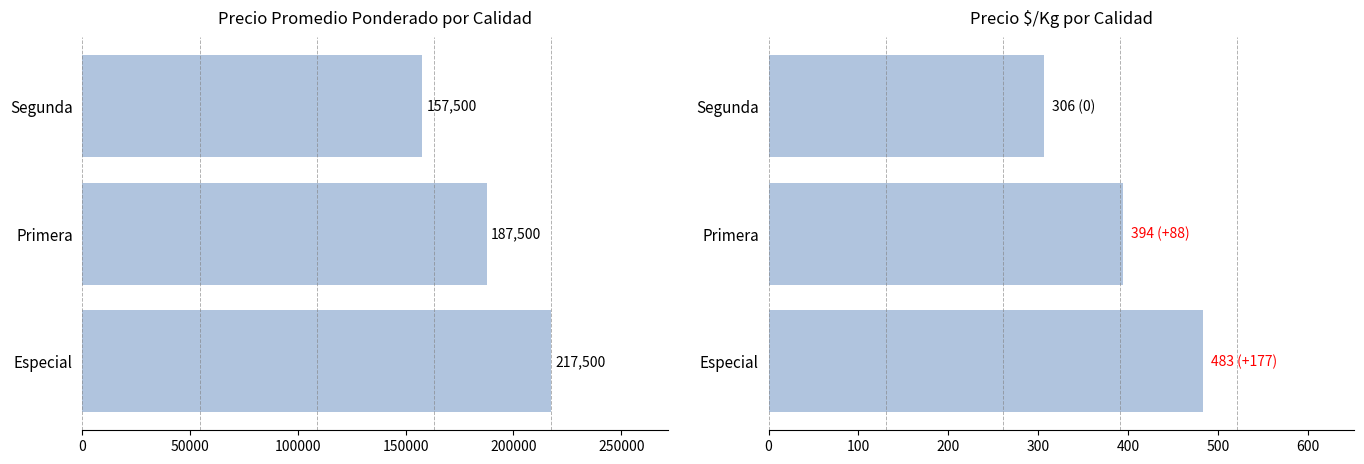

The value of Precio promedio ponderado at Especial is 301771. True or false?

False